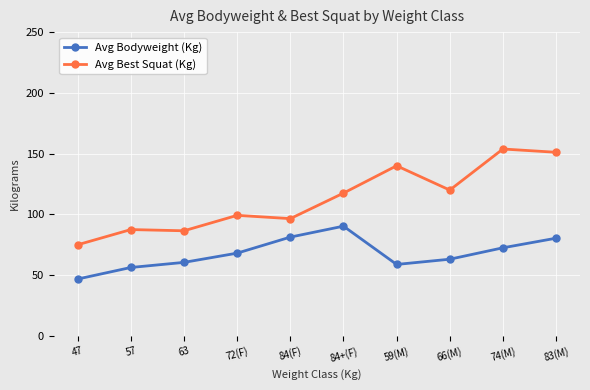

What is the label of the 5th point from the left?

84(F)